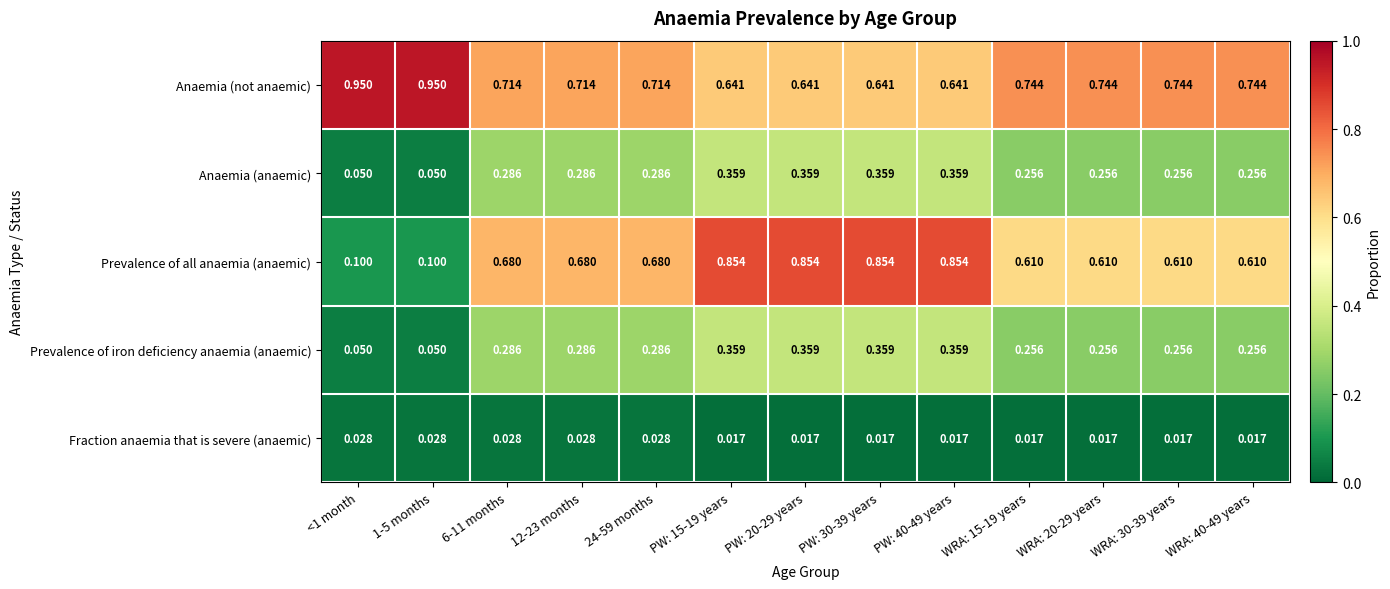

Is the value of Prevalence of all anaemia (anaemic) at 24-59 months greater than the value of Anaemia (anaemic) at 12-23 months?

Yes